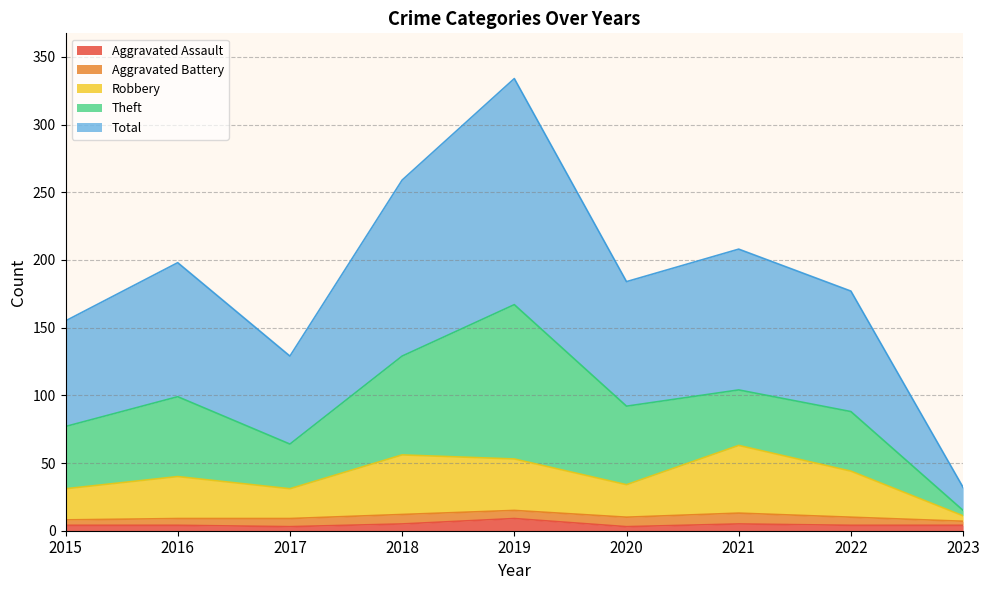

What is the highest value of the Aggravated Assault series?

9